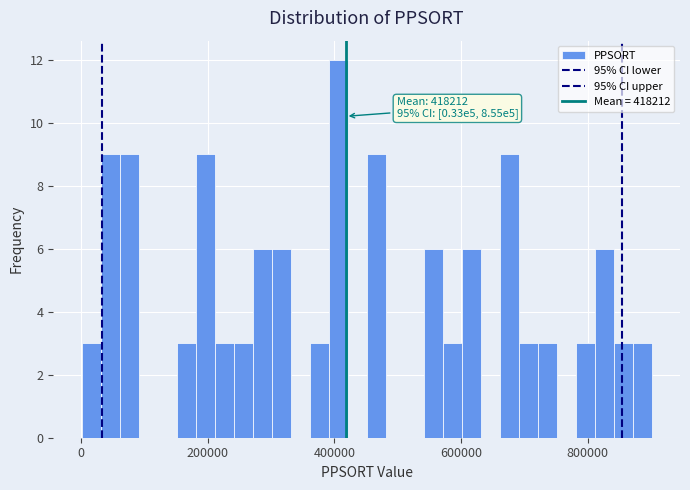

Around what value on the x-axis is the tallest bar? Give the approximate position of its centre, as read against the axis.

400000